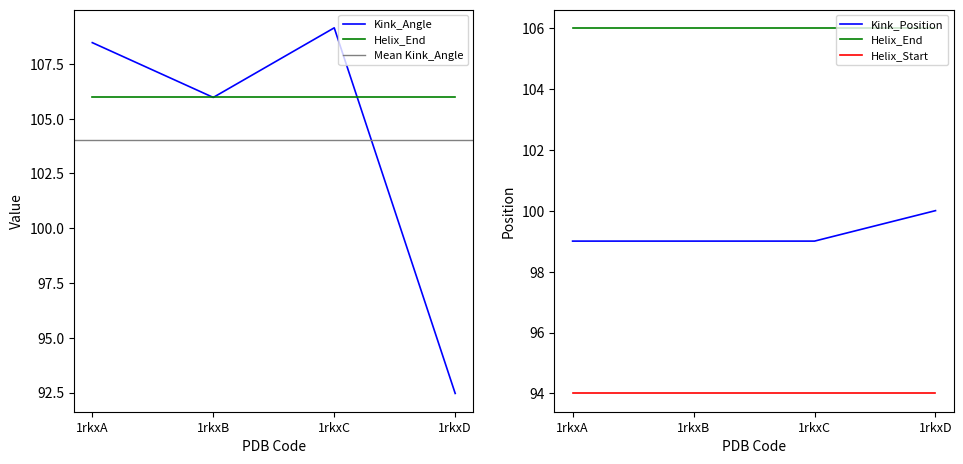

At which label is Kink_Position closest to 99?

1rkxA